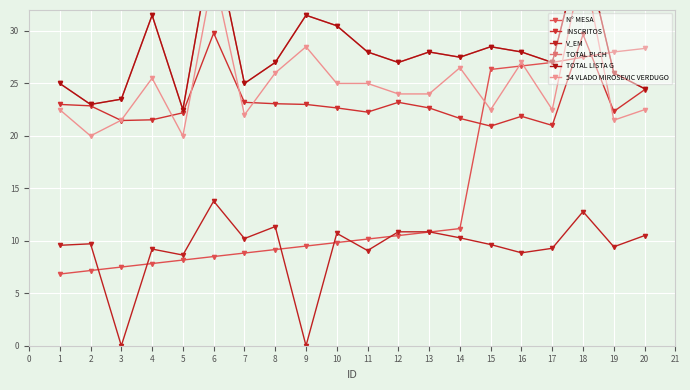

What are all the series names shown in the legend?

N° MESA, INSCRITOS, V_EM, TOTAL PLCH, TOTAL LISTA G, 54 VLADO MIROSEVIC VERDUGO